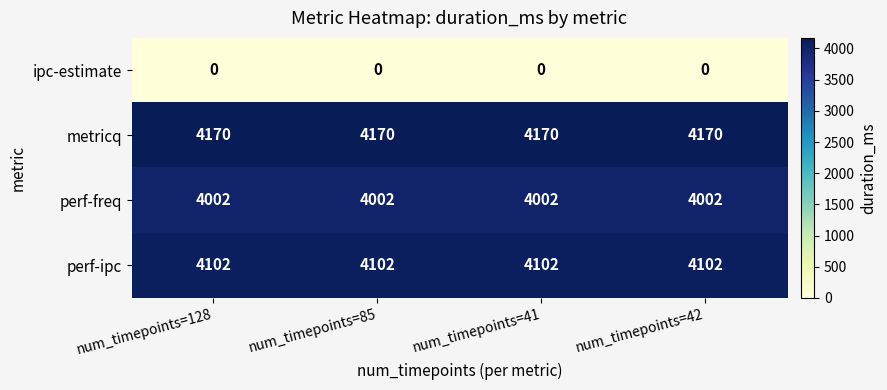

At num_timepoints=42, list the series in order from largest to smallest.

metricq, perf-ipc, perf-freq, ipc-estimate